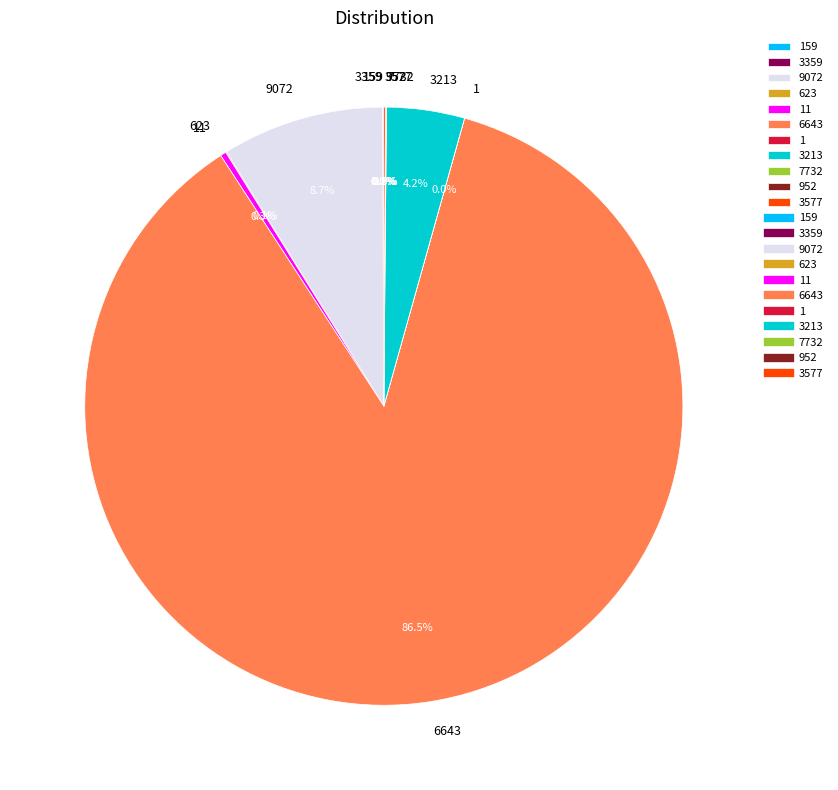

What is the largest slice in the pie chart?

6643